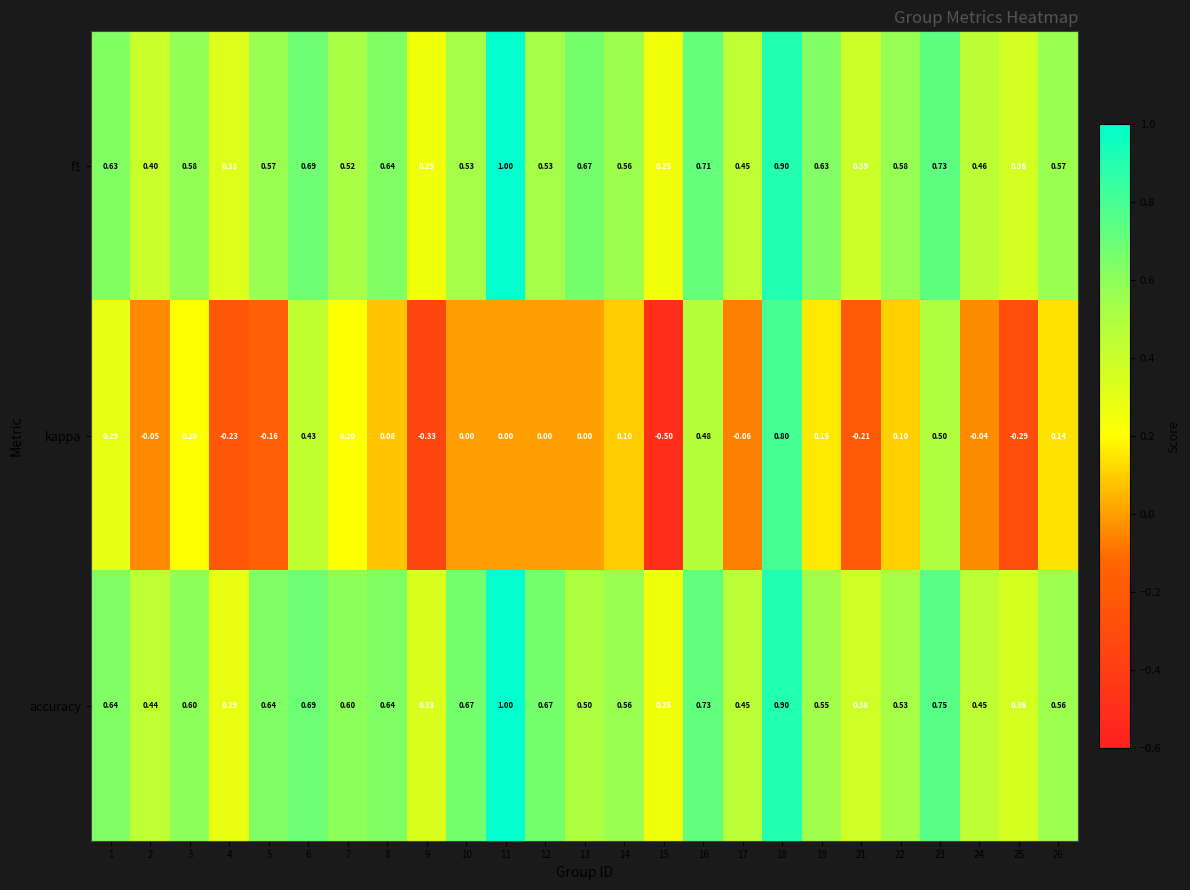

Which series has the largest total across all categories?

accuracy